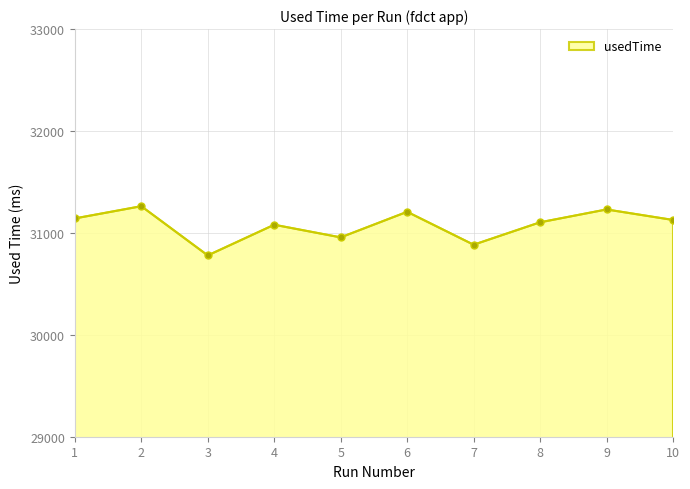

Where does the data first go above 31127?

1